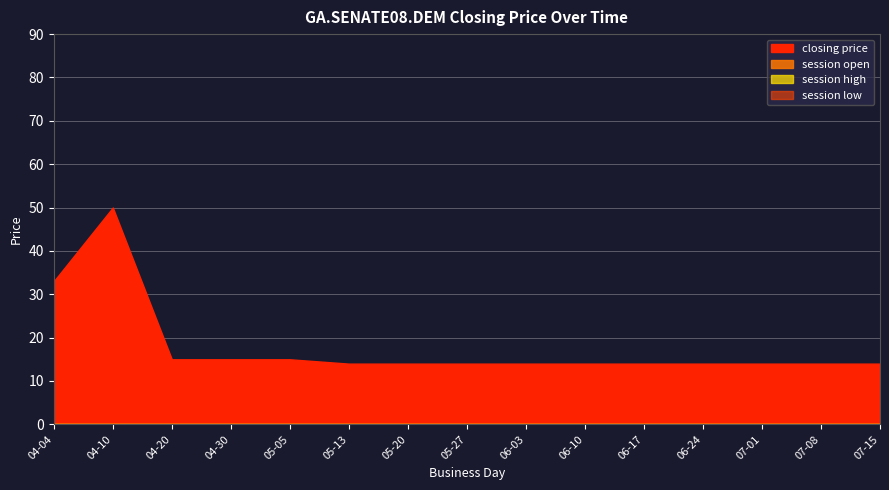

Is it true that session high equals 0 at 2007-06-24?

True